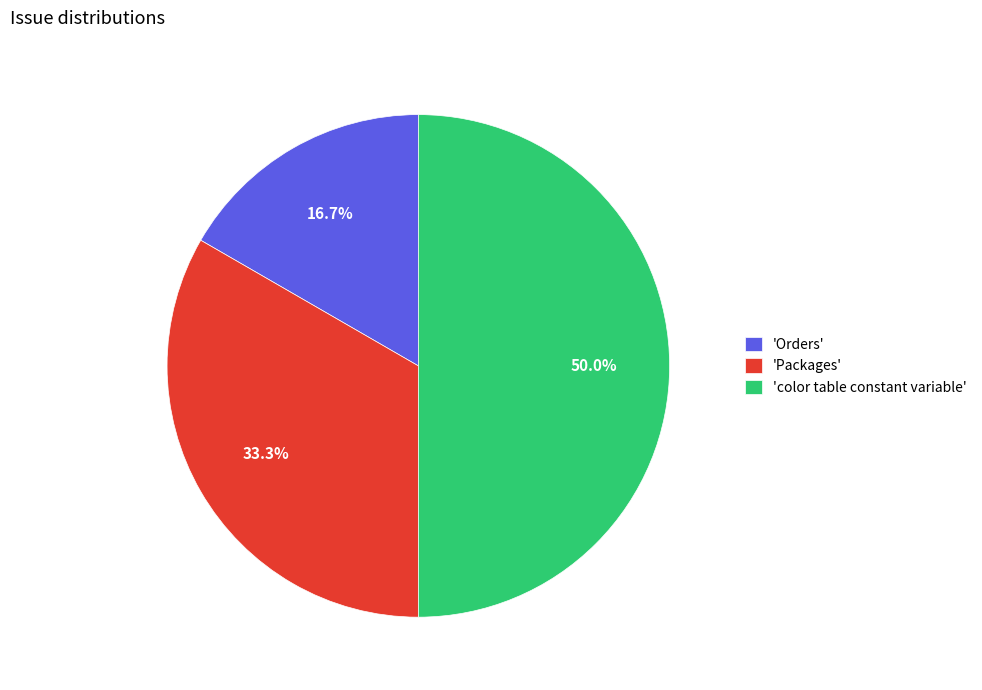

Between 'Orders' and 'Packages', which is larger?

'Packages'